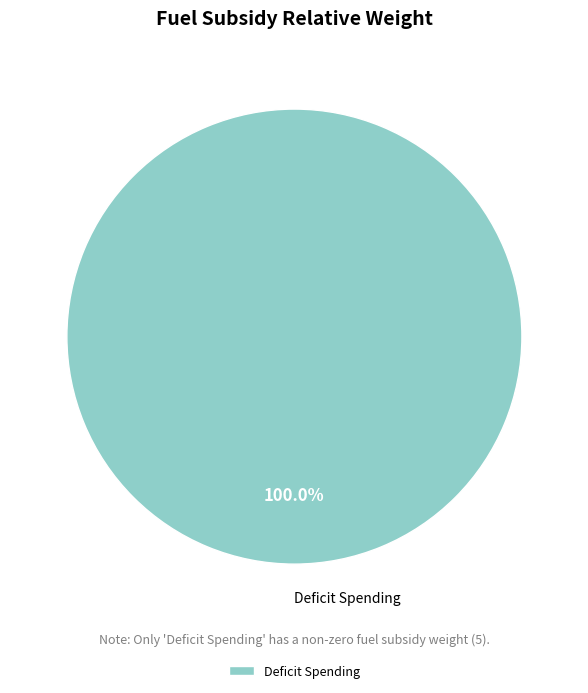

Does any single category account for the majority?

Yes